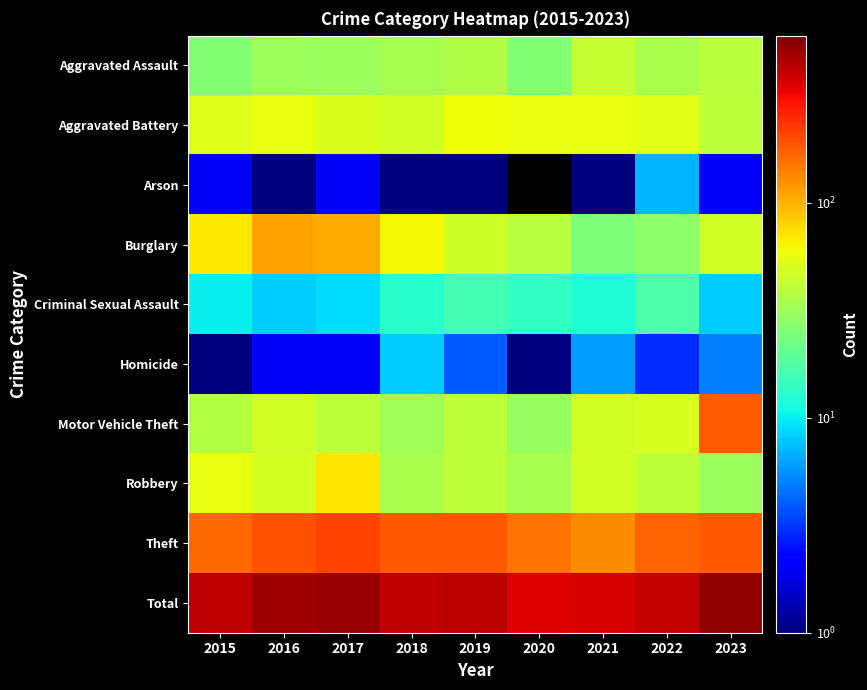

At which category does the chart reach its peak across all series?

2023